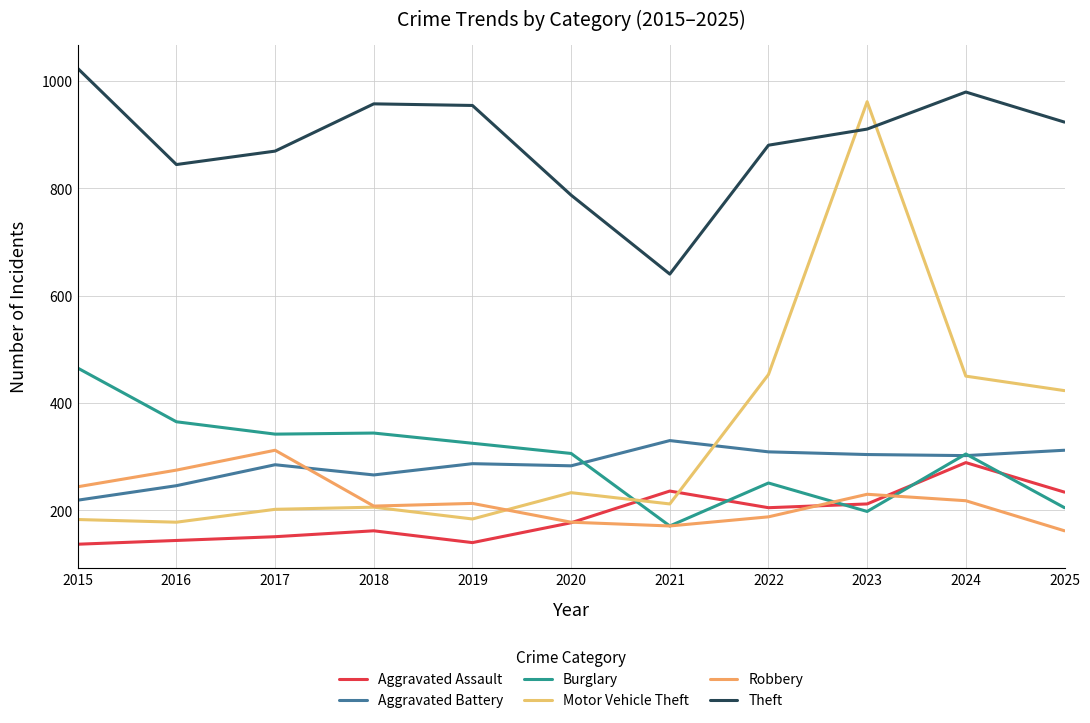

Which series ends up on top after the final intersection of Aggravated Assault and Burglary?

Aggravated Assault